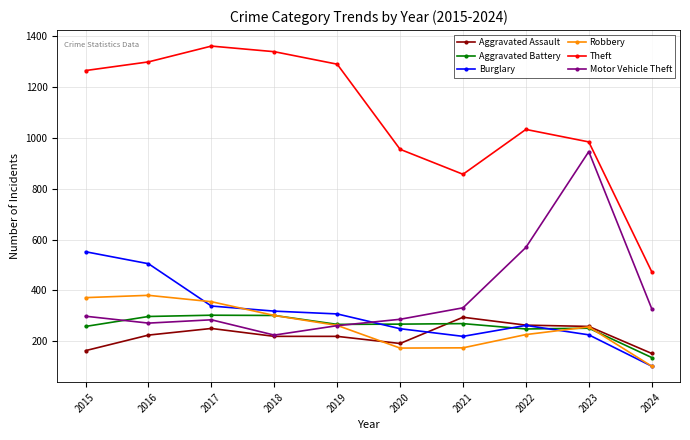

Between 2016 and 2023, which series saw the biggest shift?

Motor Vehicle Theft